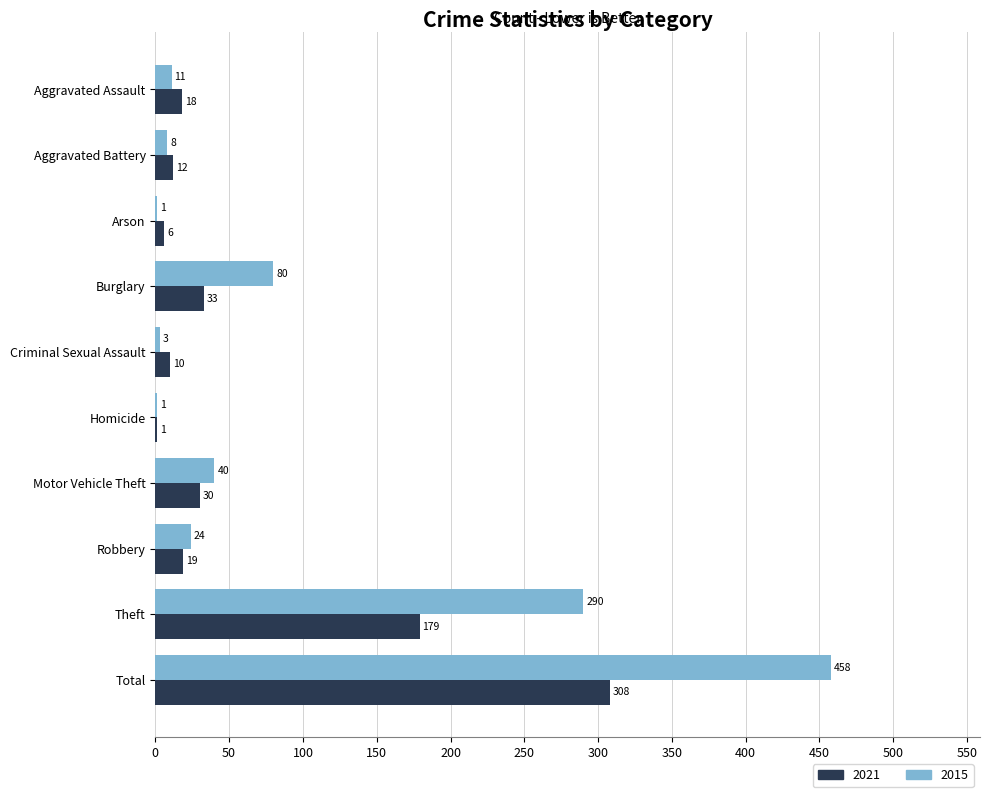

Is it true that 2015 equals 24 at Robbery?

True